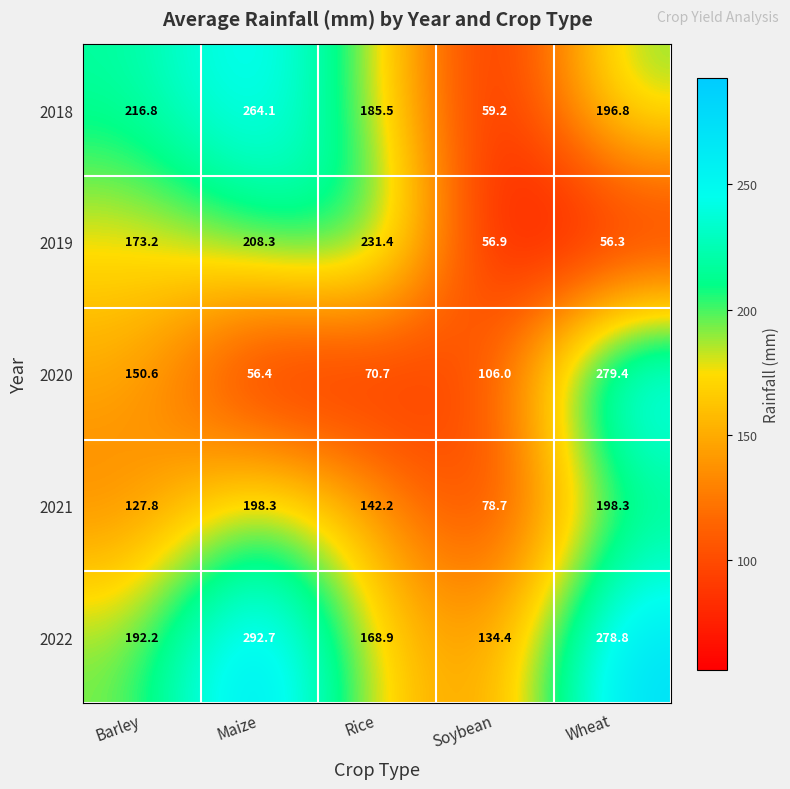

The 2020 series shows 100.9 at Rice. True or false?

False